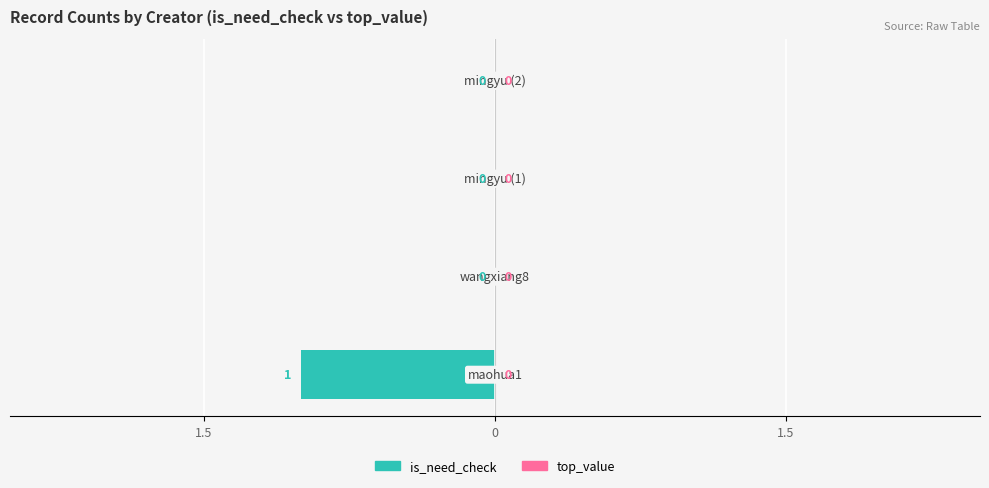

Is the value of is_need_check at wangxiang8@staff.sina.com.cn greater than the value of top_value at wangxiang8@staff.sina.com.cn?

No